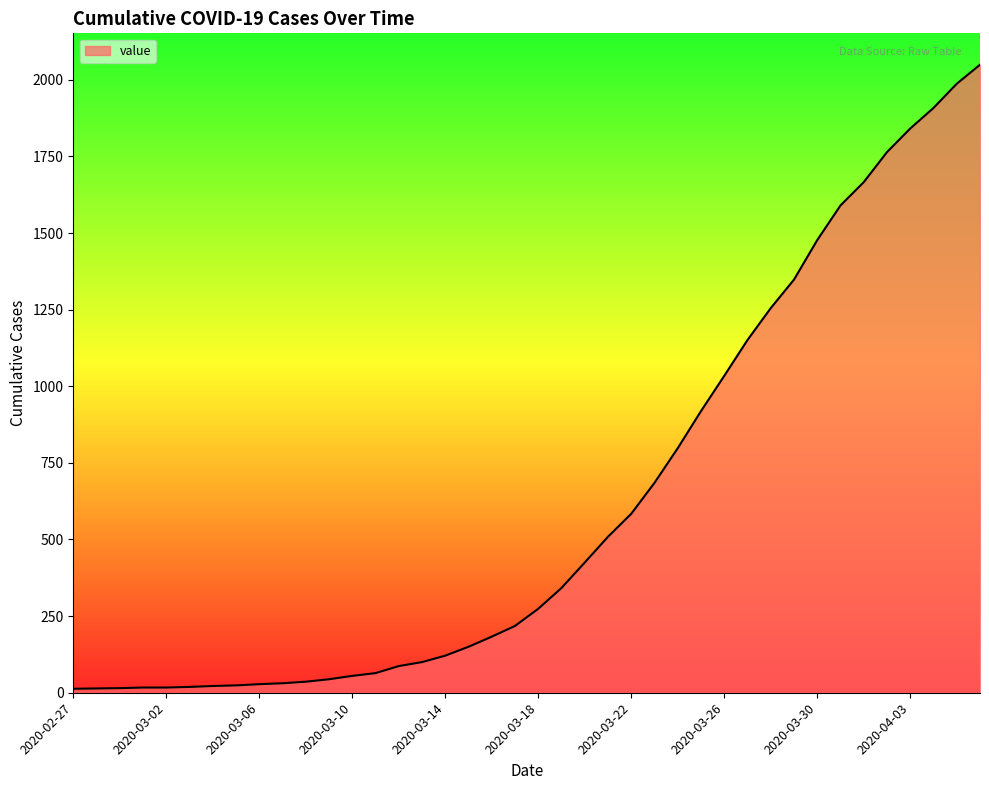

What is the difference between the maximum and minimum values?

2036